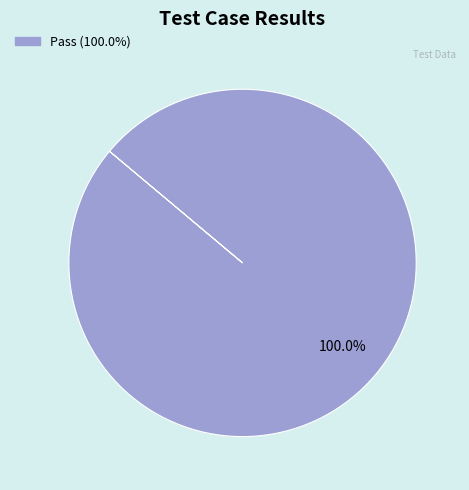

Is there a majority slice in this chart?

Yes